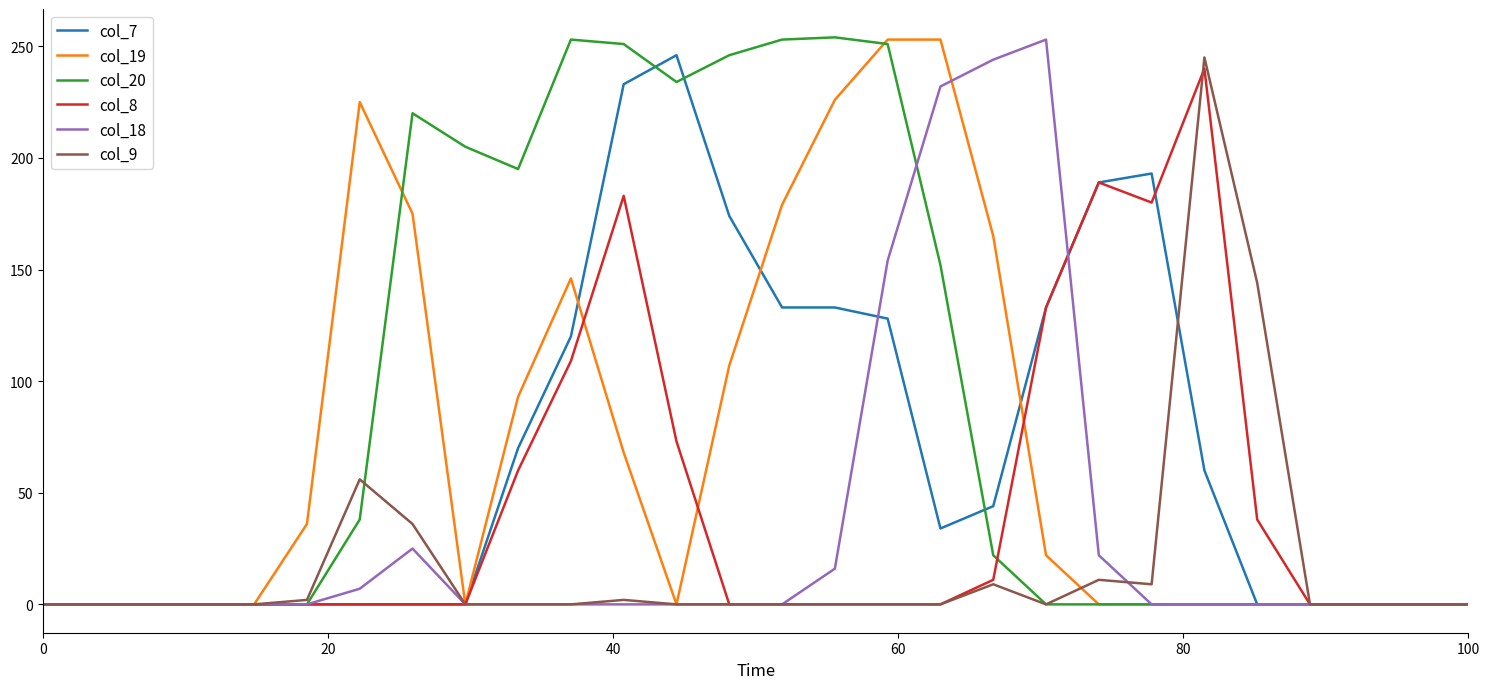

Which series has the largest total across all categories?

col_20